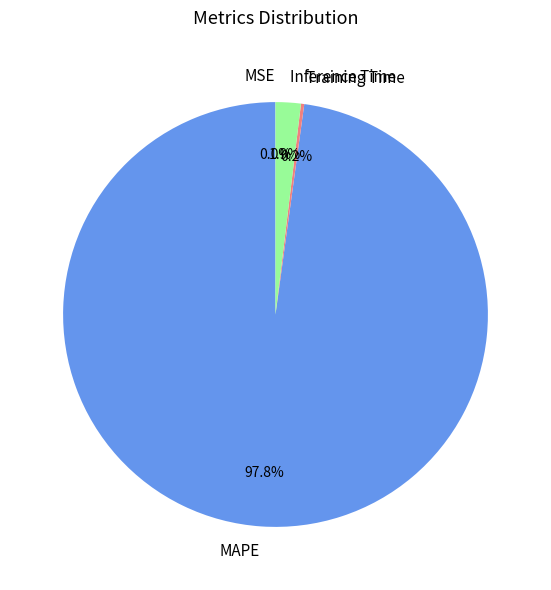

What is the majority slice?

MAPE